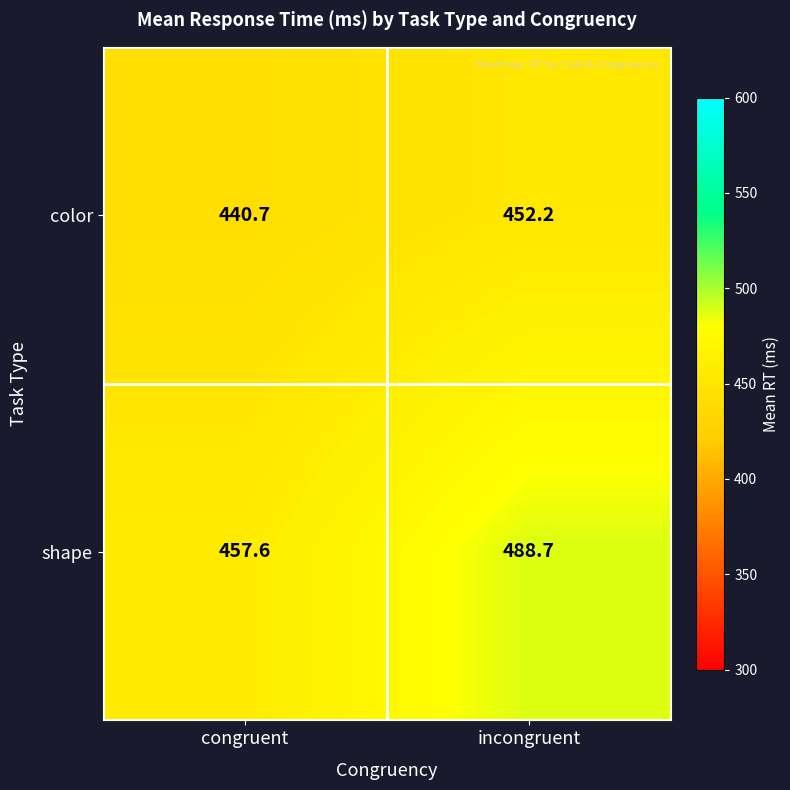

Reading left to right, what are all the values shown in this chart?

color: congruent=440.7	incongruent=452.2
shape: congruent=457.6	incongruent=488.7